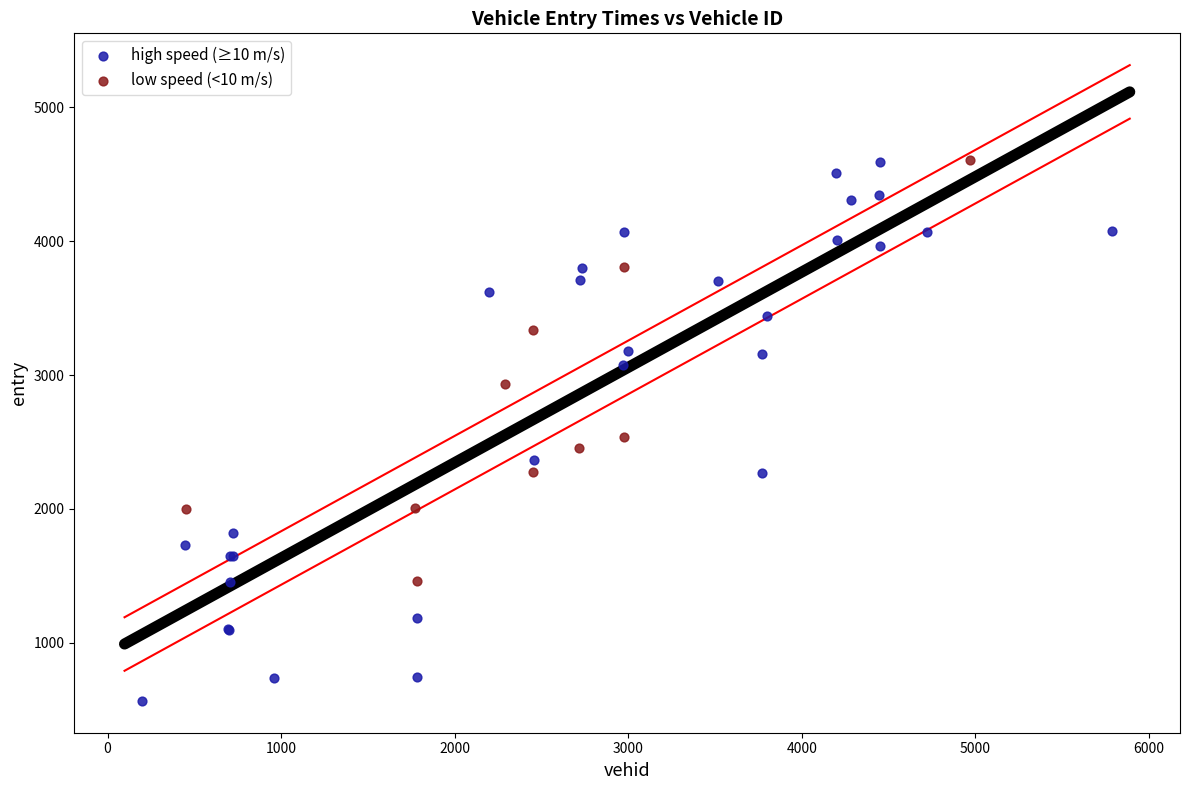

Which series has the largest Y range (max minus min)?

high speed (≥10 m/s)